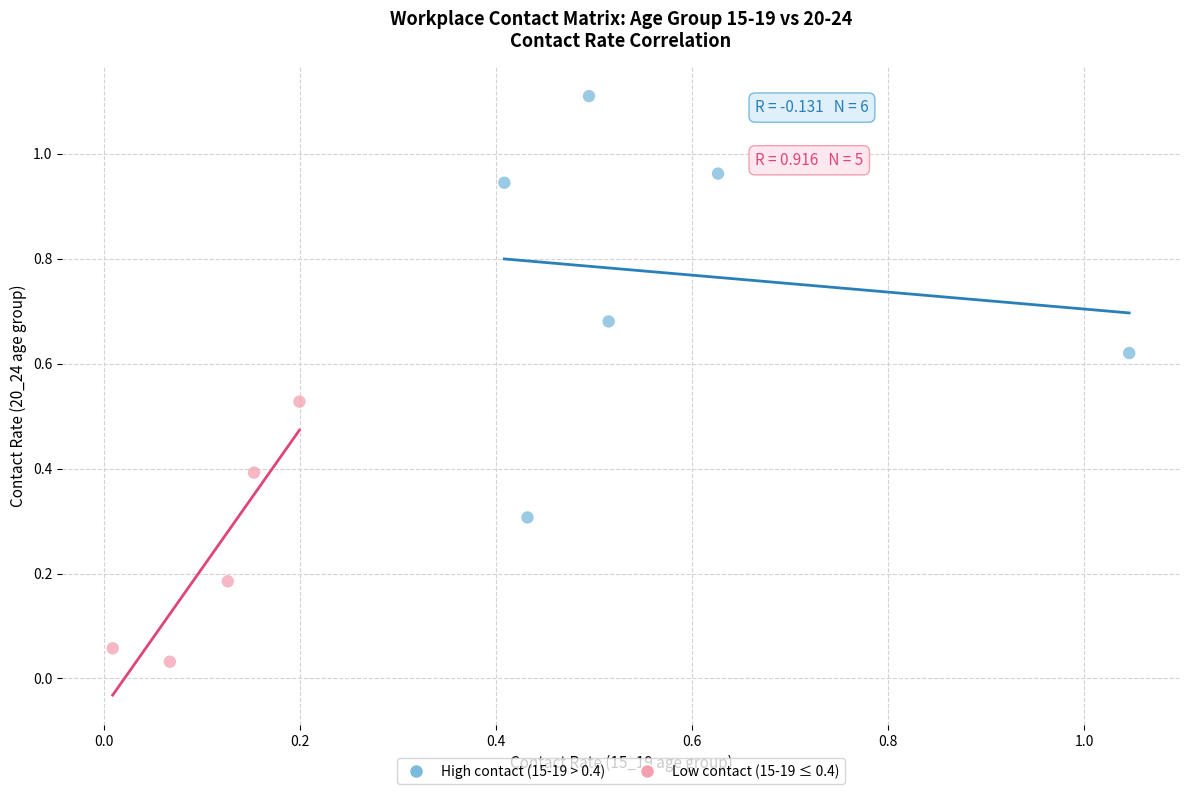

Which series contains the highest Y value?

High contact (15-19 > 0.4)